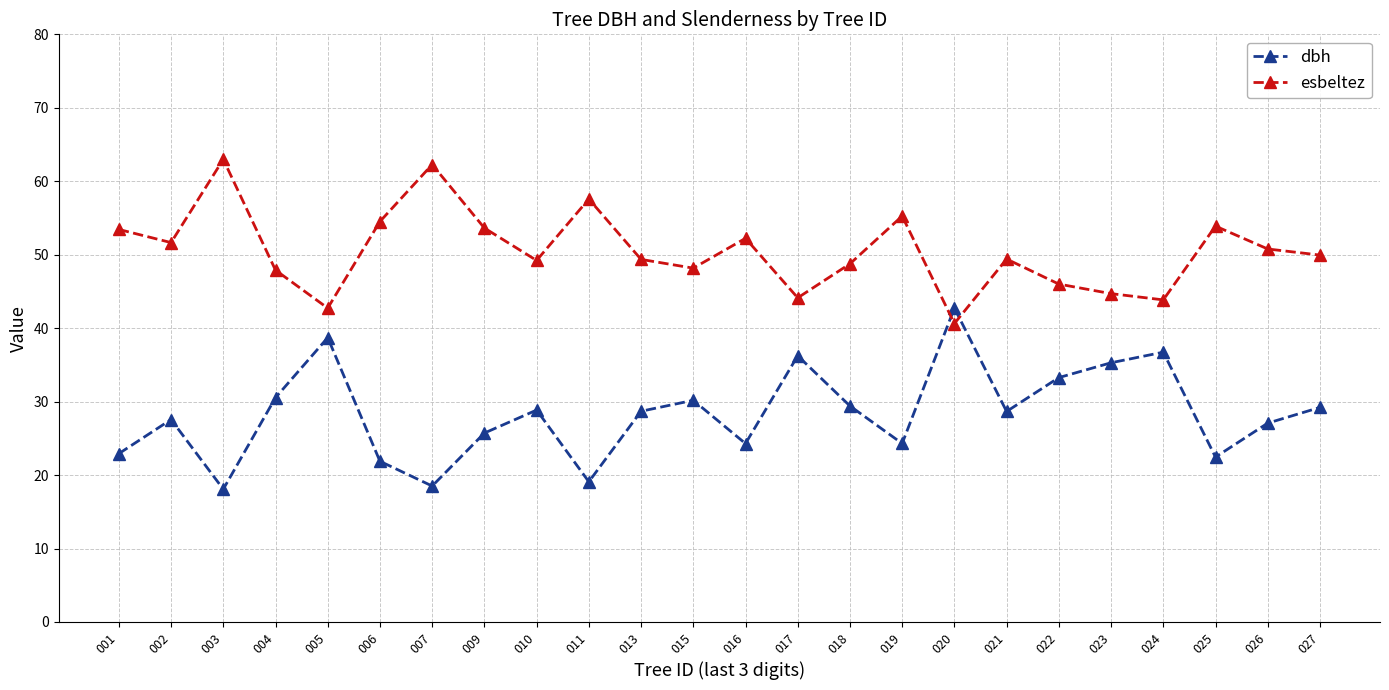

Where do esbeltez and dbh first cross each other?

019 and 020